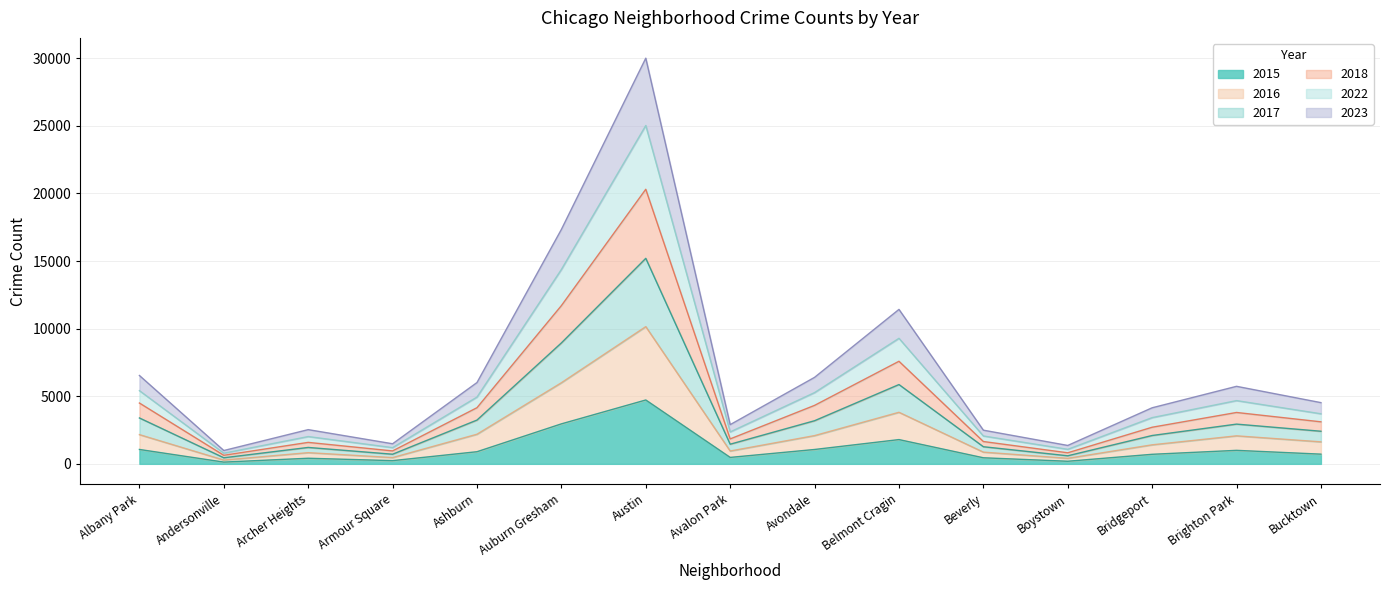

List the series in order of their overall mean, highest first.

2018, 2022, 2017, 2023, 2016, 2015